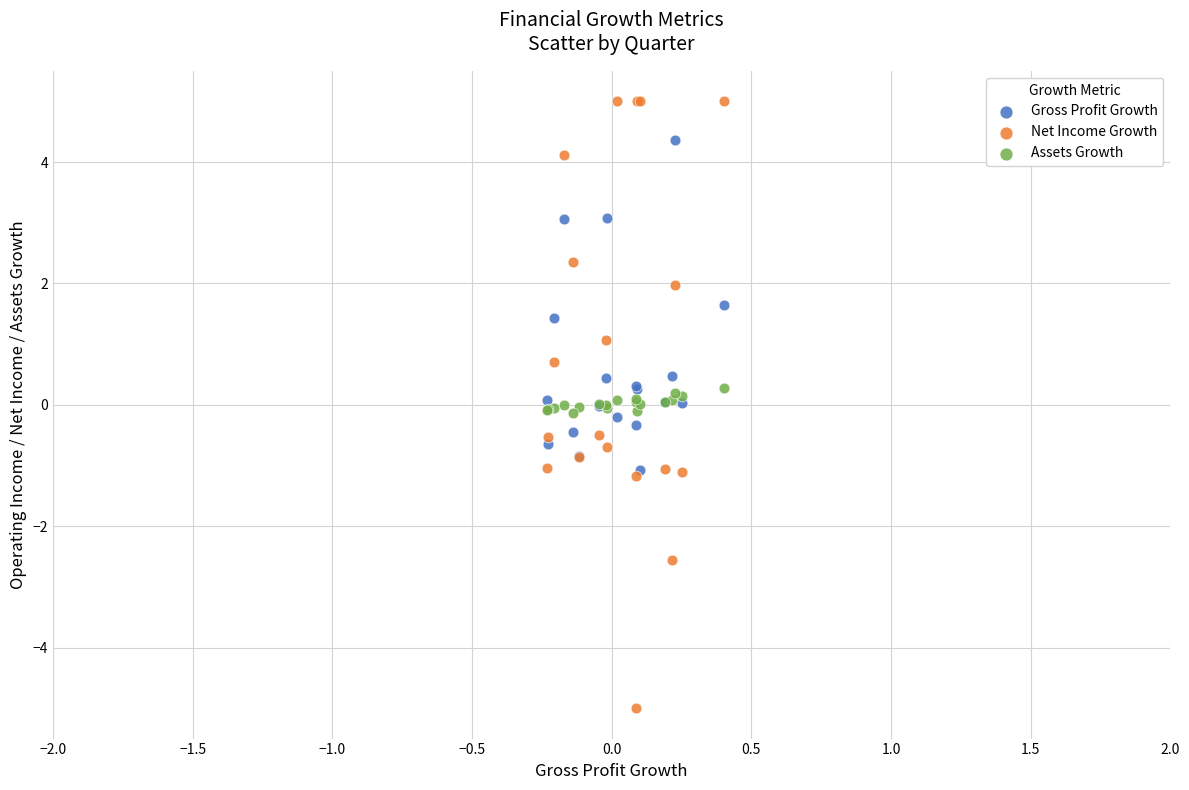

What are all the series names shown in the legend?

Gross Profit Growth, Net Income Growth, Assets Growth